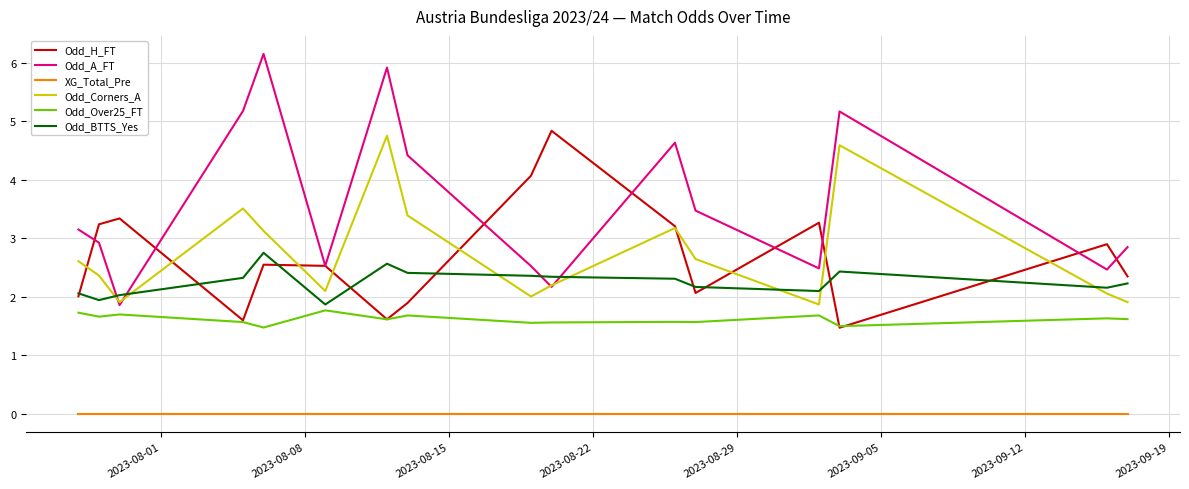

Which series has the largest range (max minus min)?

Odd_A_FT